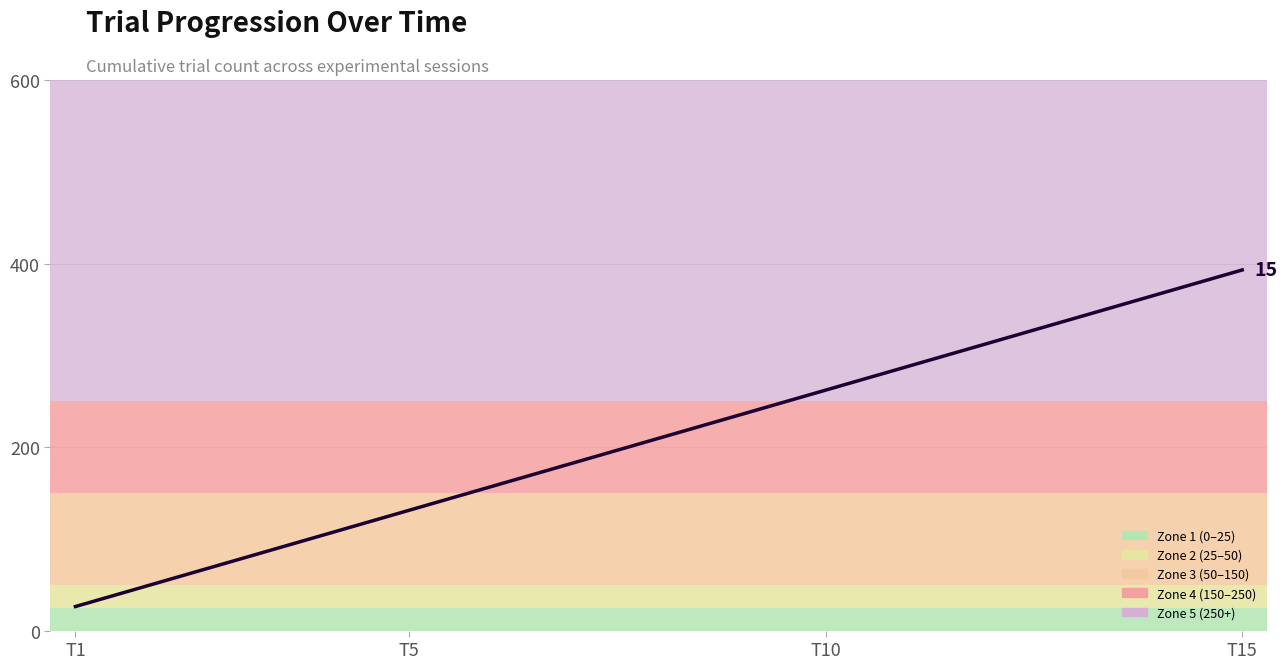

What is the difference between the maximum and minimum values?

366.8